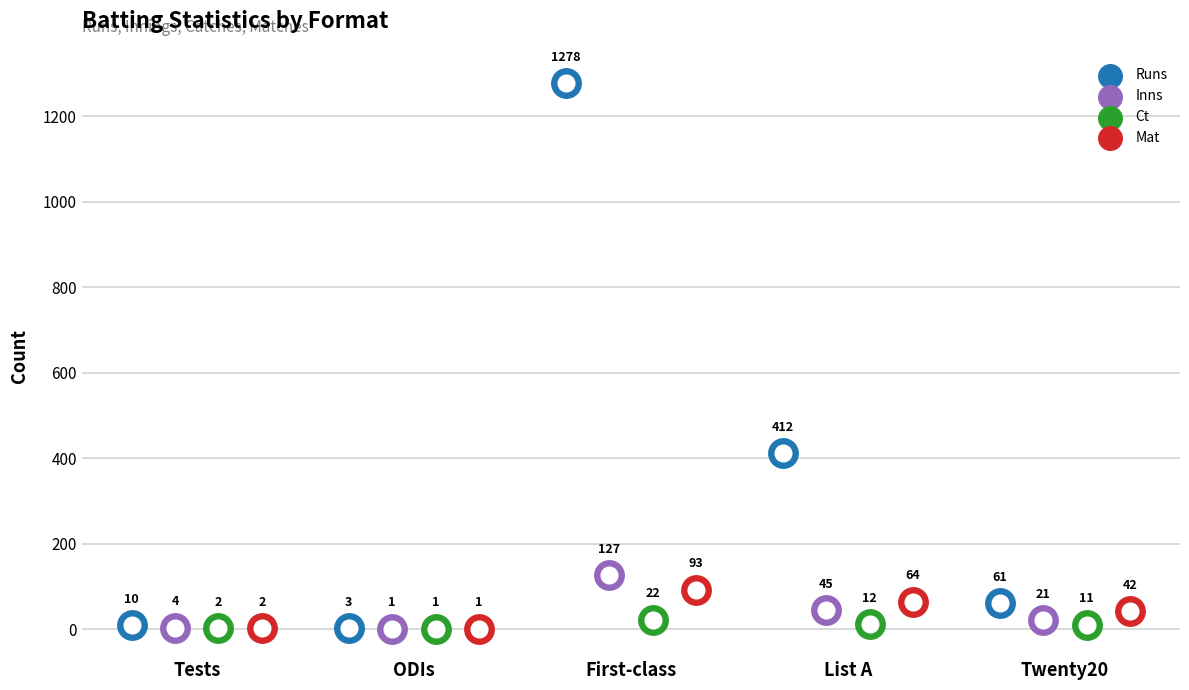

What is the total value across all series at Twenty20?

135